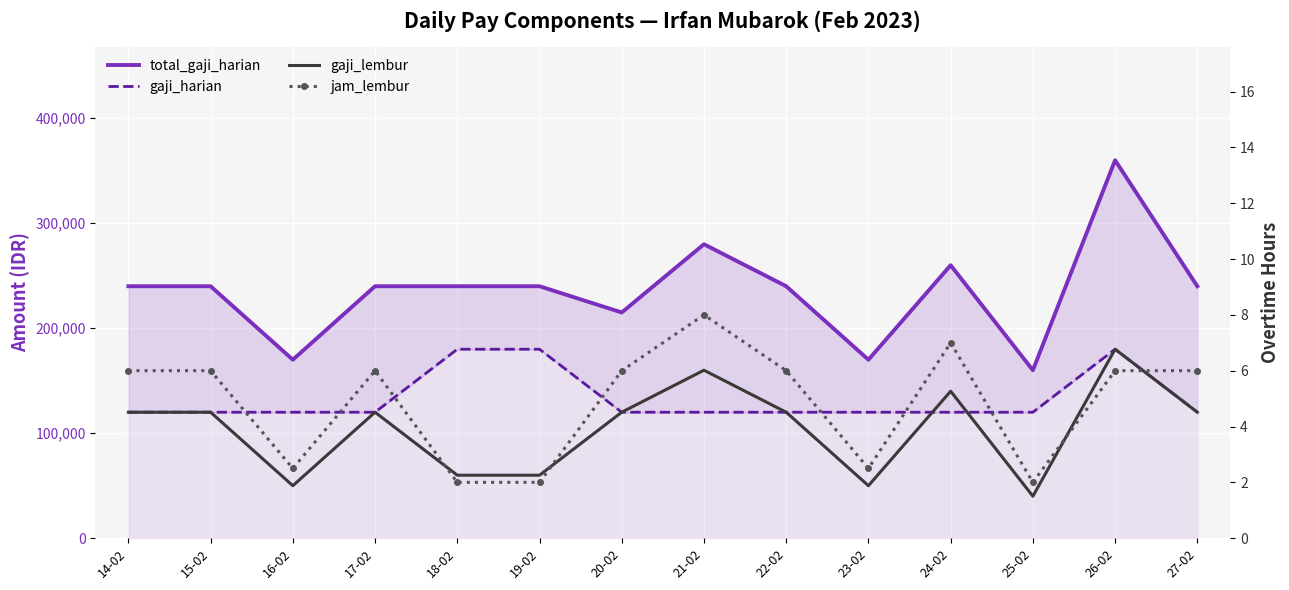

True or false: gaji_lembur has a value of 32820.9 at 19-02.

False